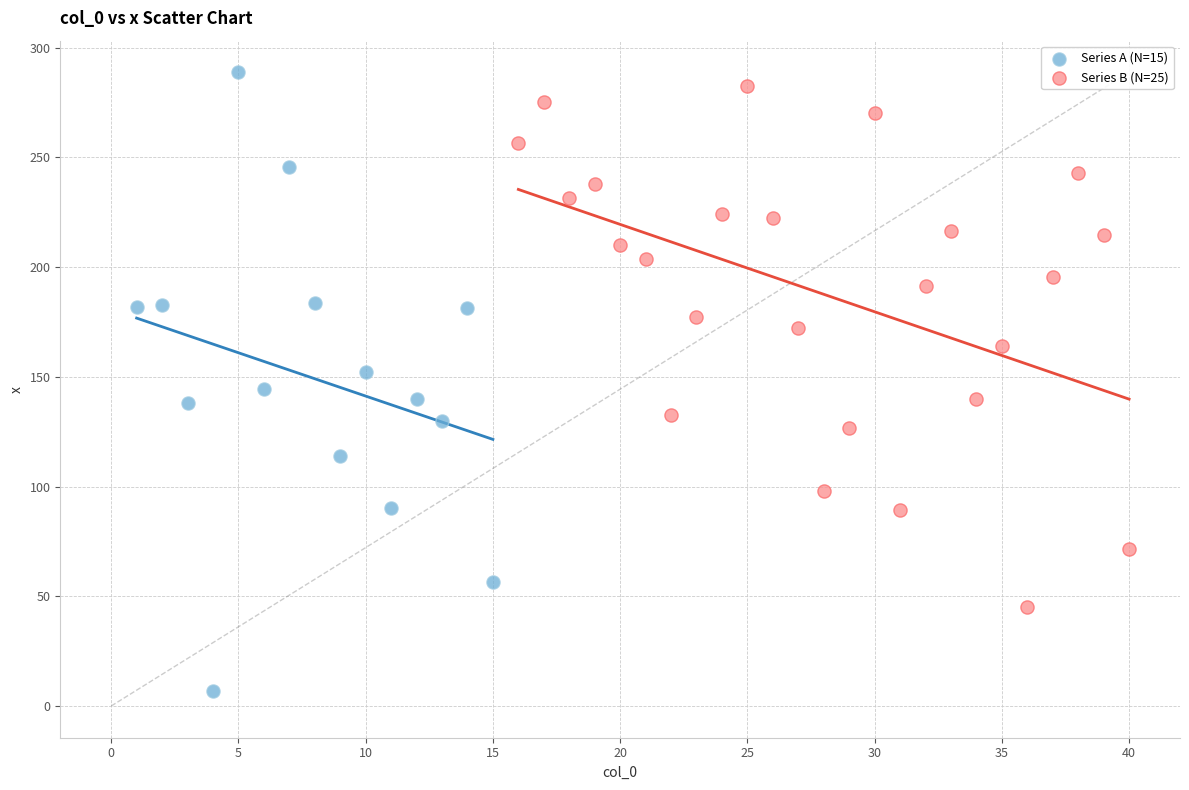

Which series contains the lowest Y value?

Series A (N=15)